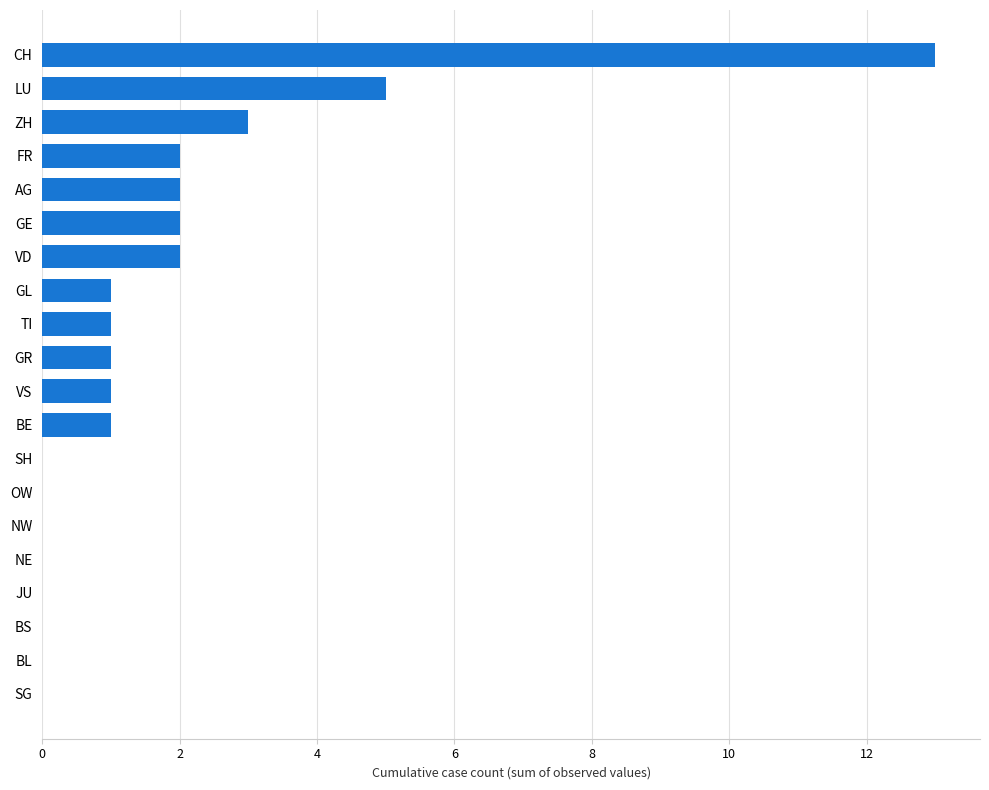

The chart shows a value of 1 at VD. True or false?

False